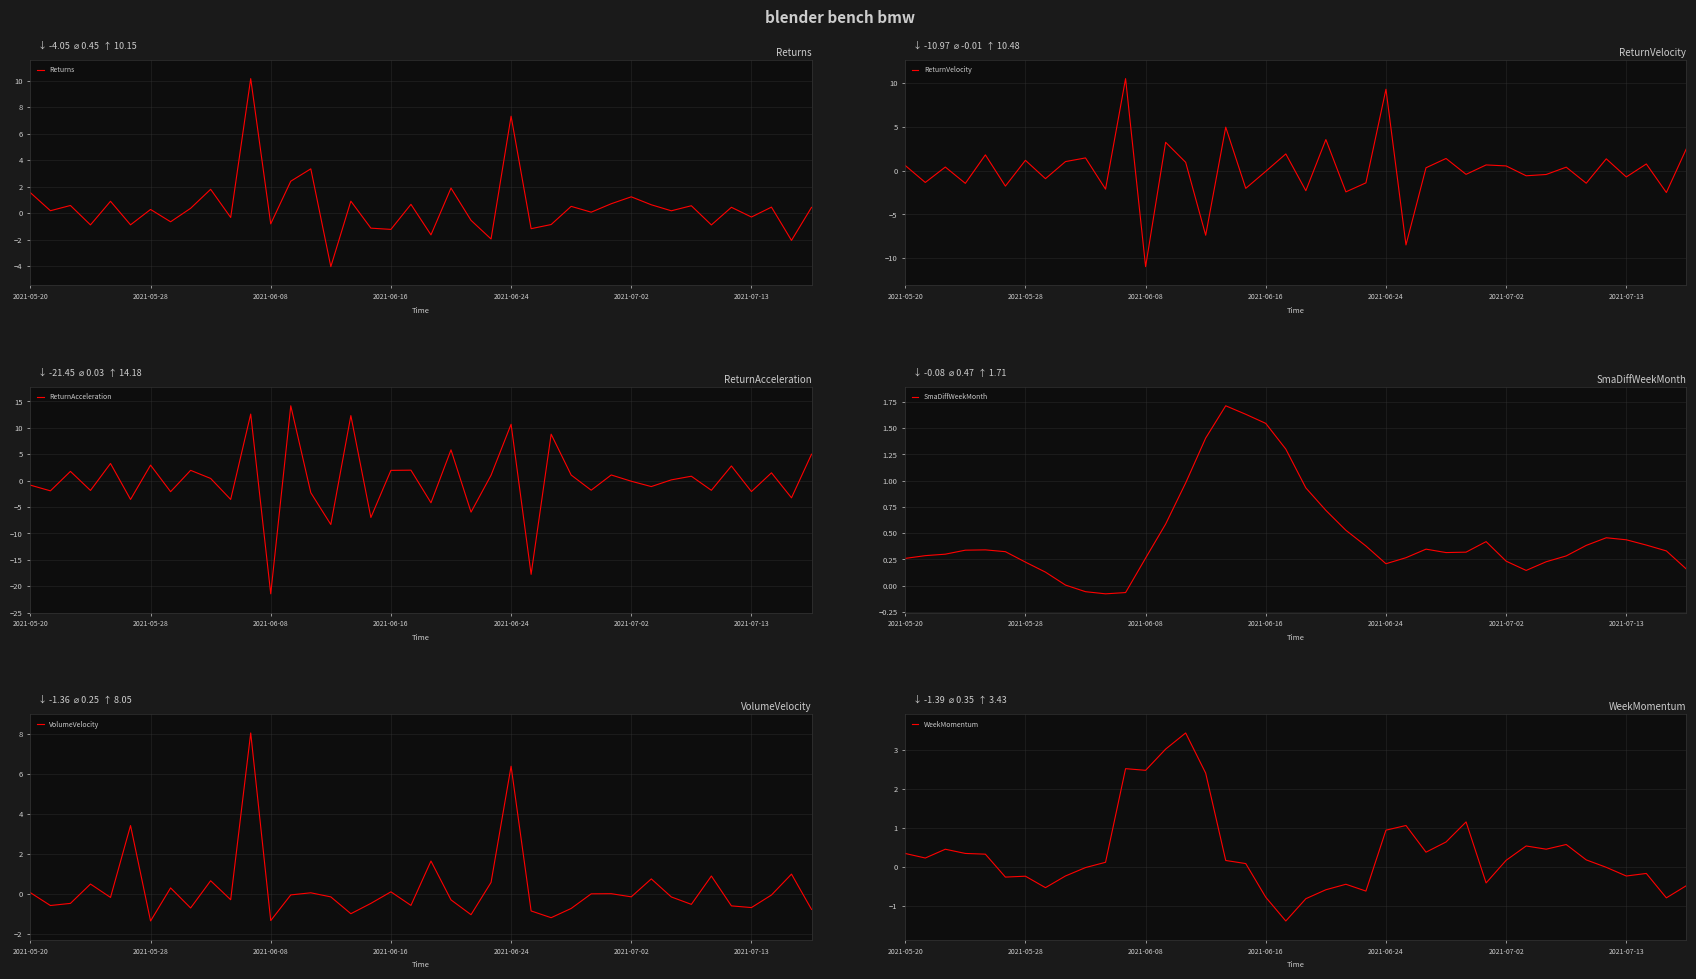

What is the highest value of the Returns series?

10.1